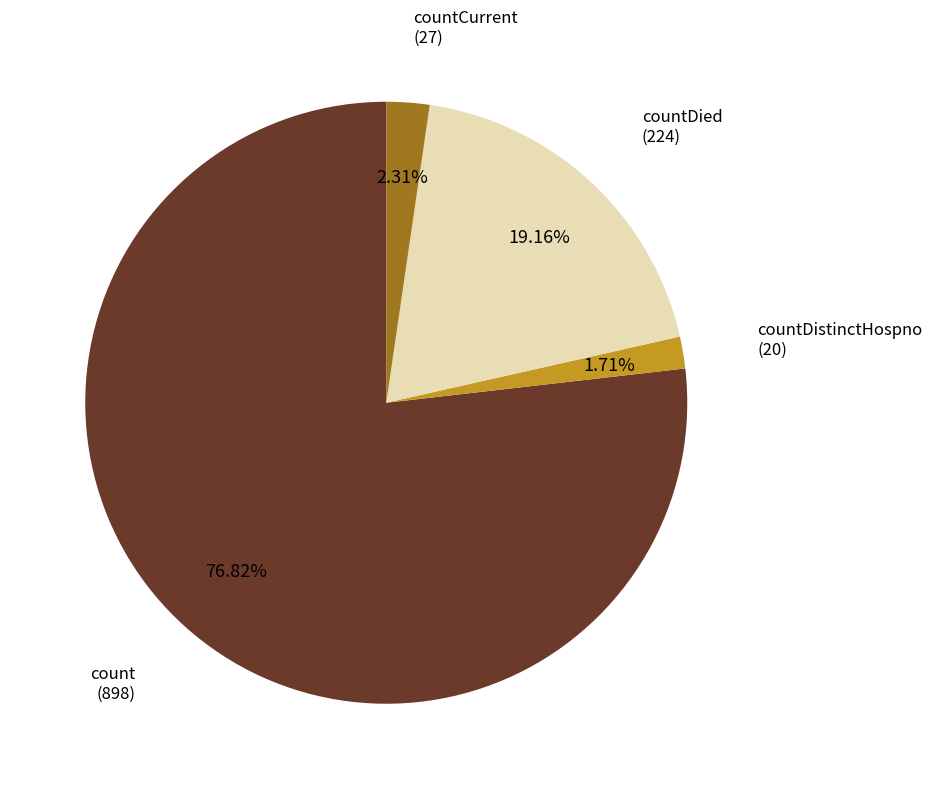

Does count represent more than half of the total?

Yes